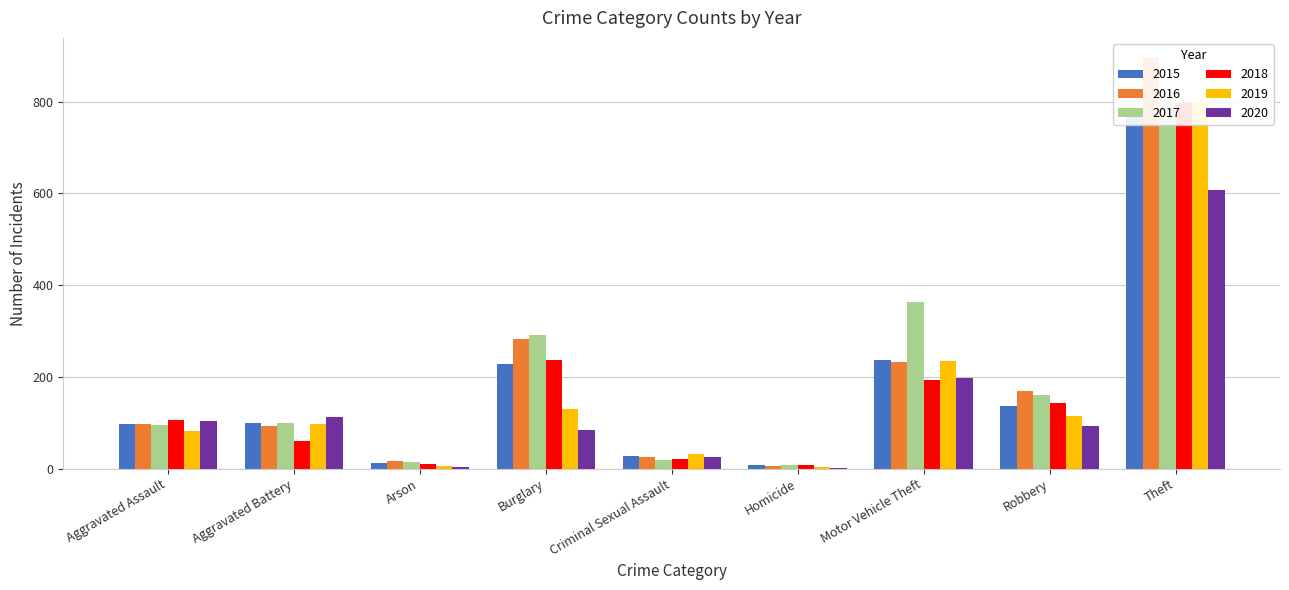

Reading left to right, transcribe all the data shown in this chart.

2015: Aggravated Assault=98	Aggravated Battery=99	Arson=12	Burglary=228	Criminal Sexual Assault=27	Homicide=9	Motor Vehicle Theft=236	Robbery=137	Theft=783
2016: Aggravated Assault=97	Aggravated Battery=93	Arson=17	Burglary=282	Criminal Sexual Assault=26	Homicide=6	Motor Vehicle Theft=233	Robbery=169	Theft=894
2017: Aggravated Assault=95	Aggravated Battery=99	Arson=14	Burglary=292	Criminal Sexual Assault=19	Homicide=7	Motor Vehicle Theft=364	Robbery=161	Theft=806
2018: Aggravated Assault=105	Aggravated Battery=61	Arson=11	Burglary=237	Criminal Sexual Assault=20	Homicide=9	Motor Vehicle Theft=194	Robbery=144	Theft=798
2019: Aggravated Assault=83	Aggravated Battery=98	Arson=5	Burglary=129	Criminal Sexual Assault=32	Homicide=4	Motor Vehicle Theft=234	Robbery=114	Theft=796
2020: Aggravated Assault=103	Aggravated Battery=113	Arson=4	Burglary=84	Criminal Sexual Assault=26	Homicide=2	Motor Vehicle Theft=198	Robbery=92	Theft=607